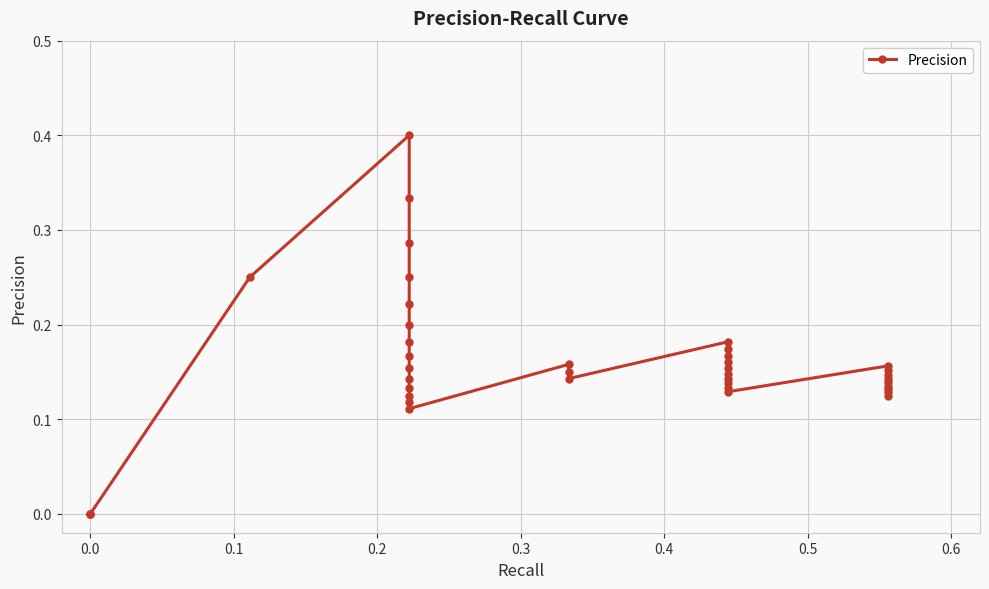

Is this an area chart (filled region under the line)?

No